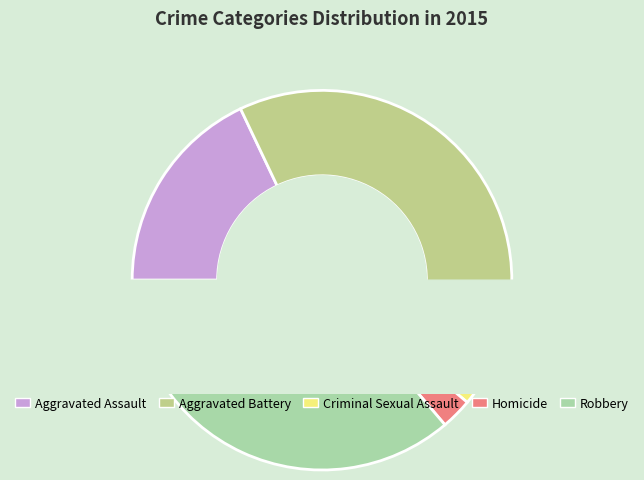

How many slices are in this pie chart?

5